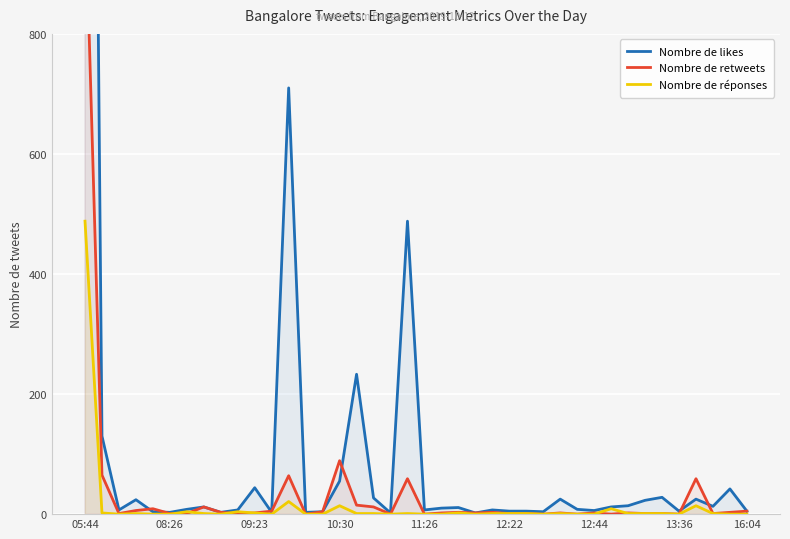

What are all the series names shown in the legend?

Nombre de likes, Nombre de retweets, Nombre de réponses